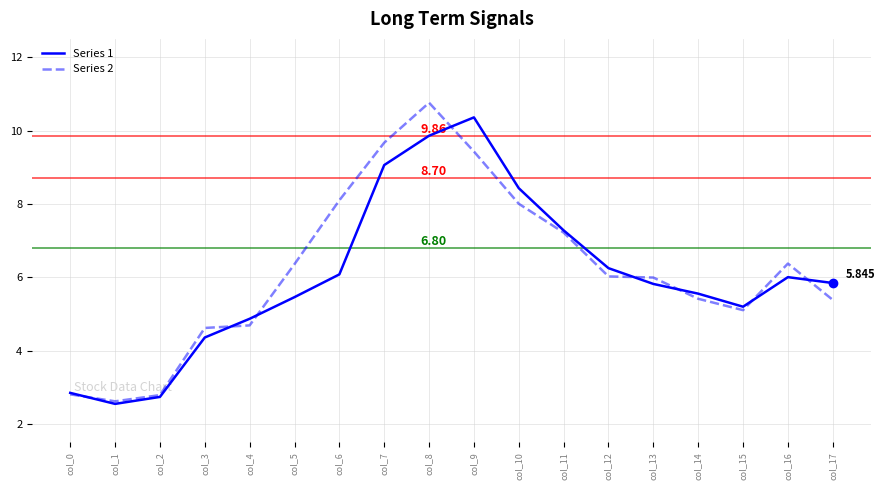

Is this an area chart (filled region under the line)?

No